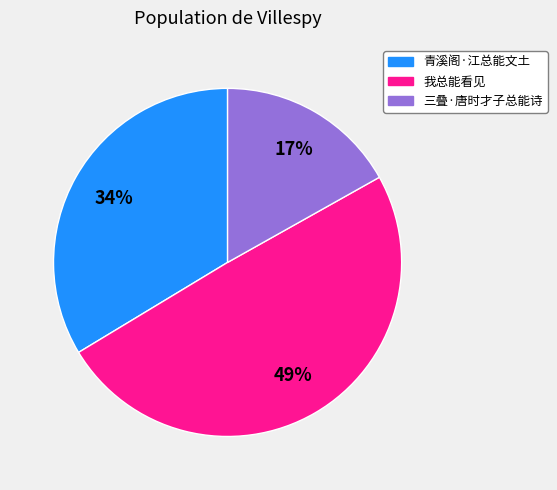

How many slices are in this pie chart?

3